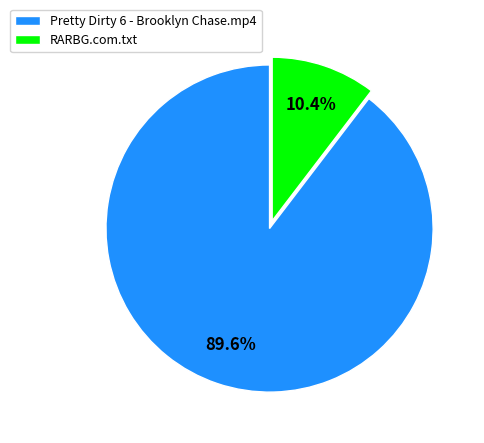

What percentage do Pretty Dirty 6 - Brooklyn Chase.mp4 and RARBG.com.txt together represent?

100.0%